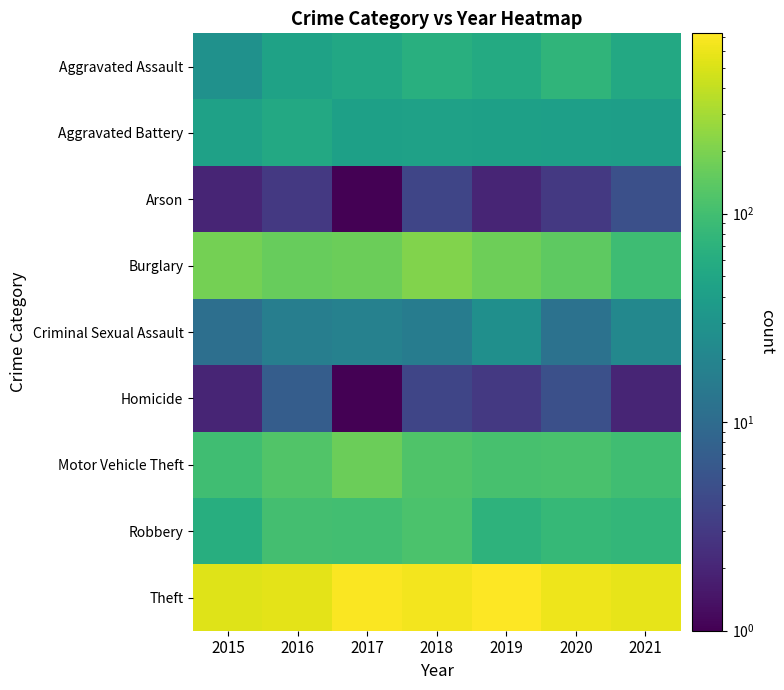

How many series are shown in this chart?

9